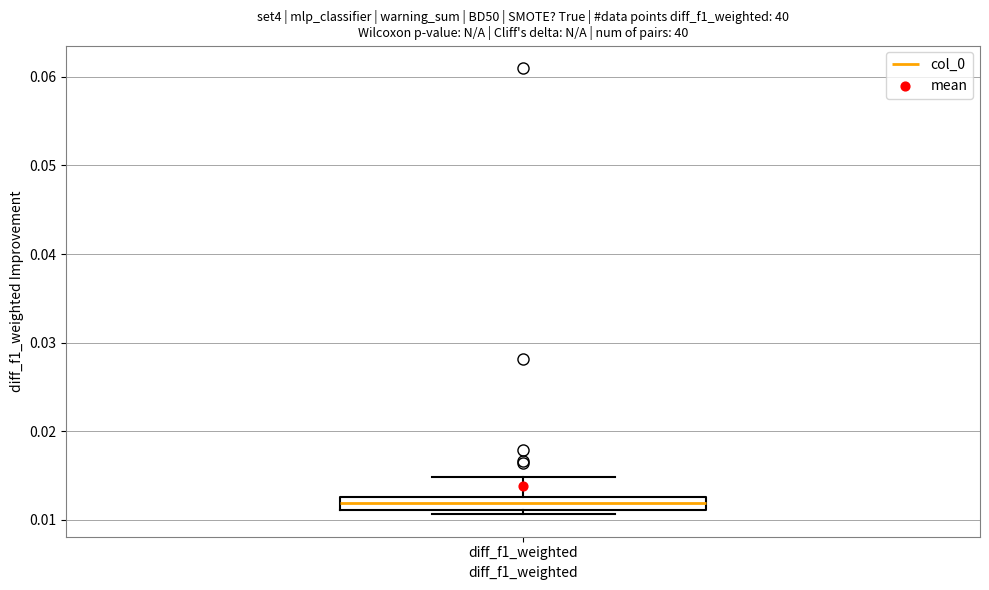

Where does the median line of the box for diff_f1_weighted sit on the y-axis? The values are not printed on the chart, so give them approximately, as read against the axis.

0.012